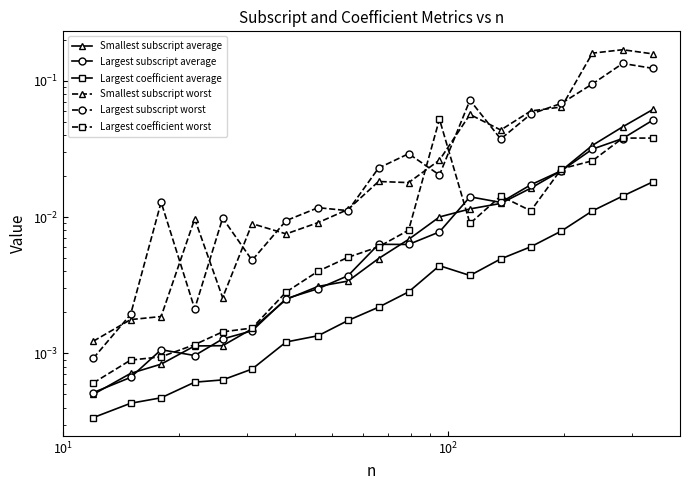

How many interior local peaks does the Largest subscript worst series have?

6